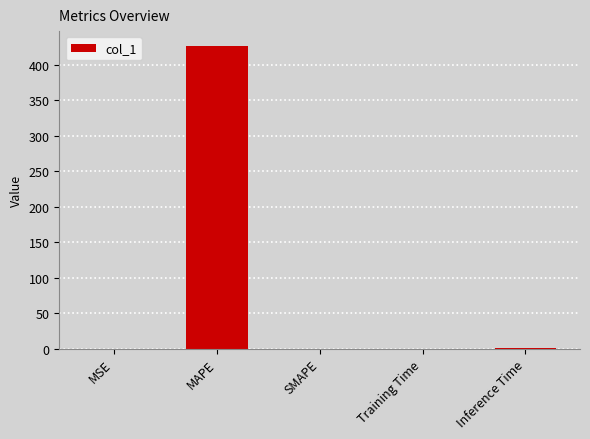

What is the maximum value shown in the chart?

426.3